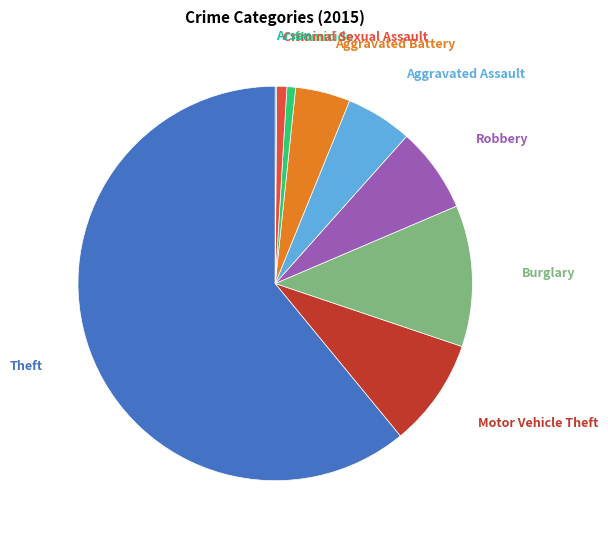

Is there any slice that represents more than half of the pie?

Yes